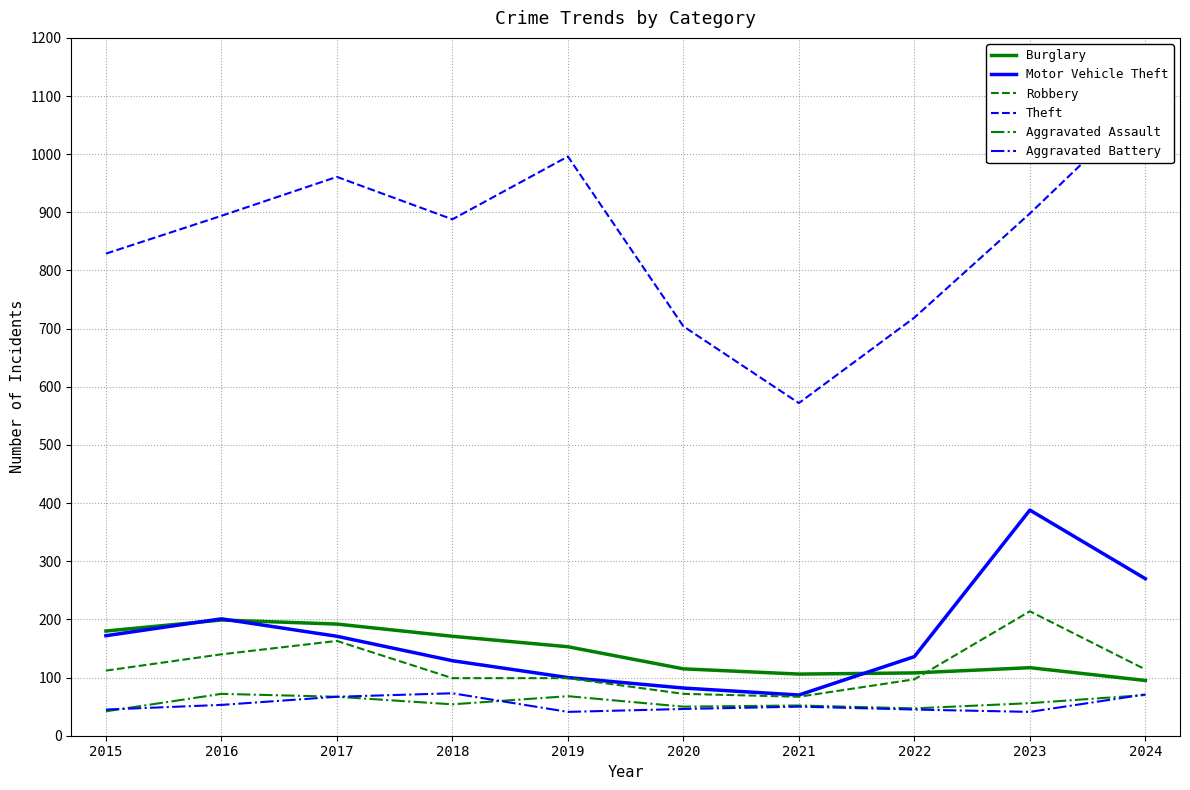

Which has a higher value, 2019 or 2018?

2018